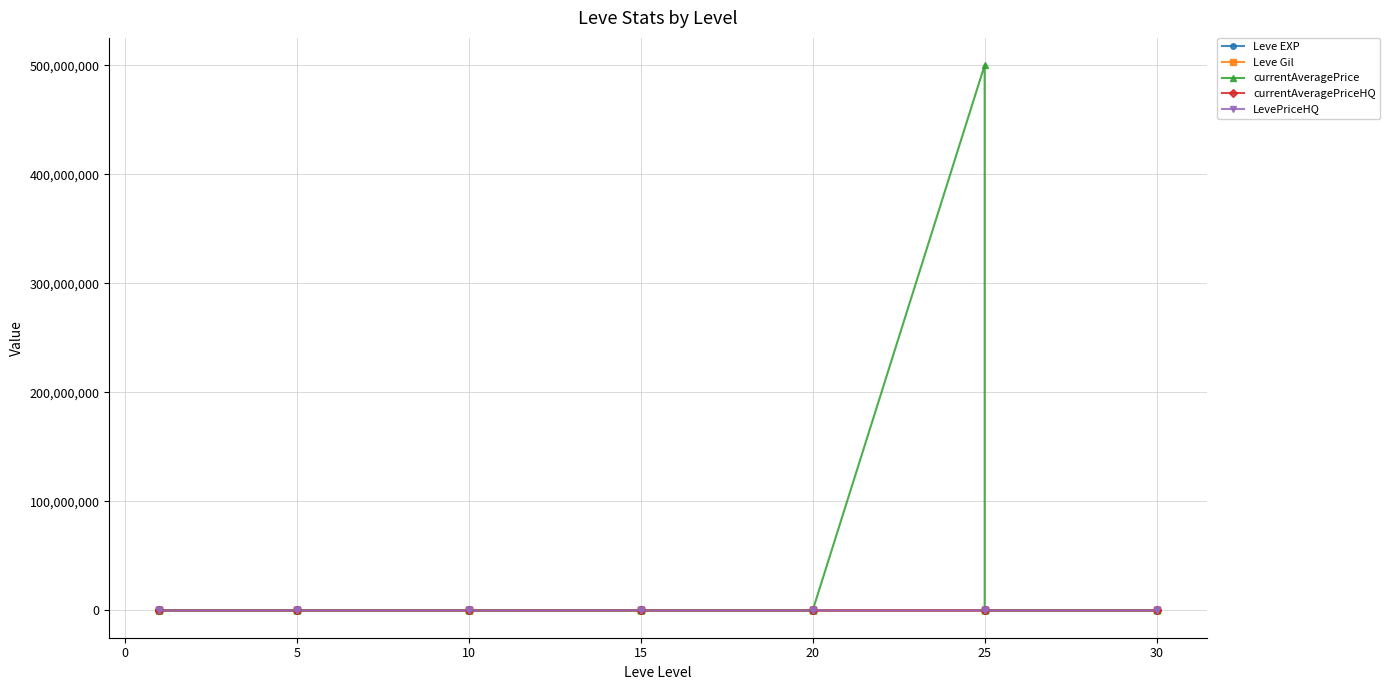

True or false: currentAveragePrice and currentAveragePriceHQ intersect in this chart.

True